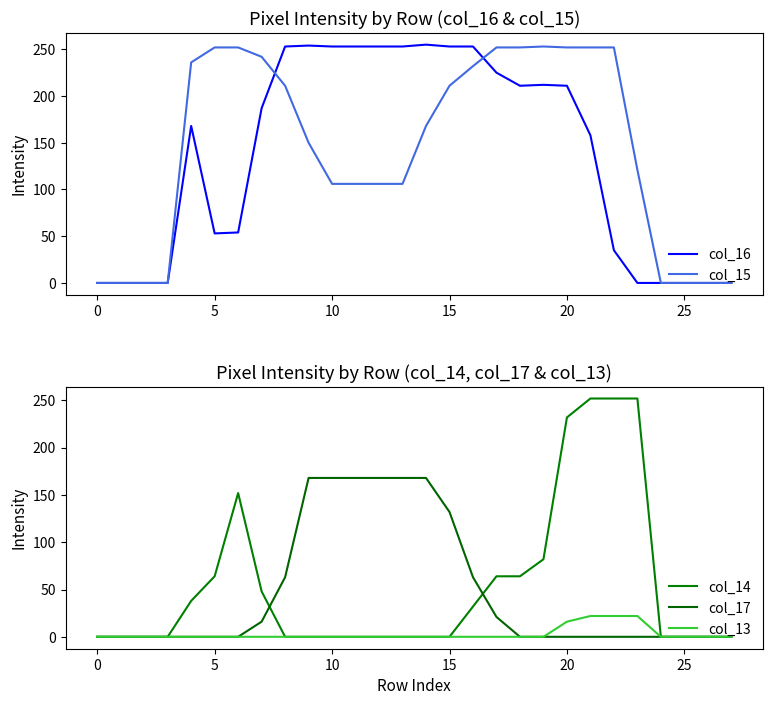

How many data points does each series have?

28